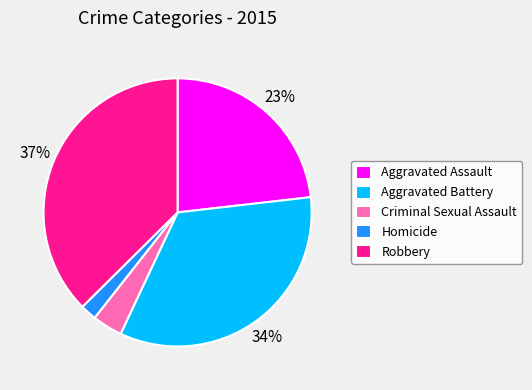

What percentage is the Aggravated Battery slice, to the nearest percent?

34%